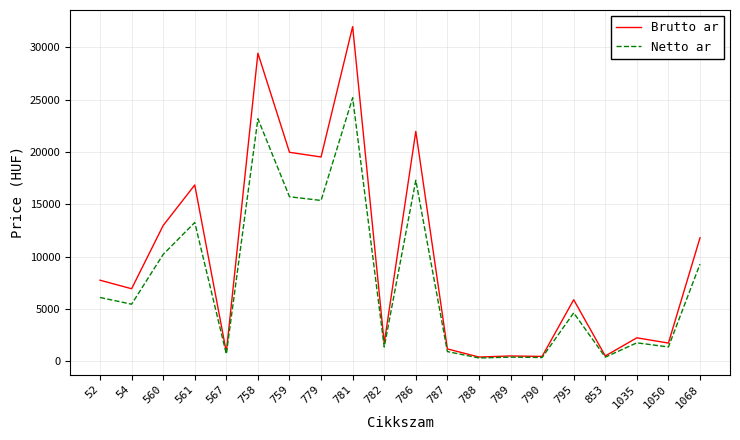

Which series changed the most between 790 and 1050?

Brutto ar